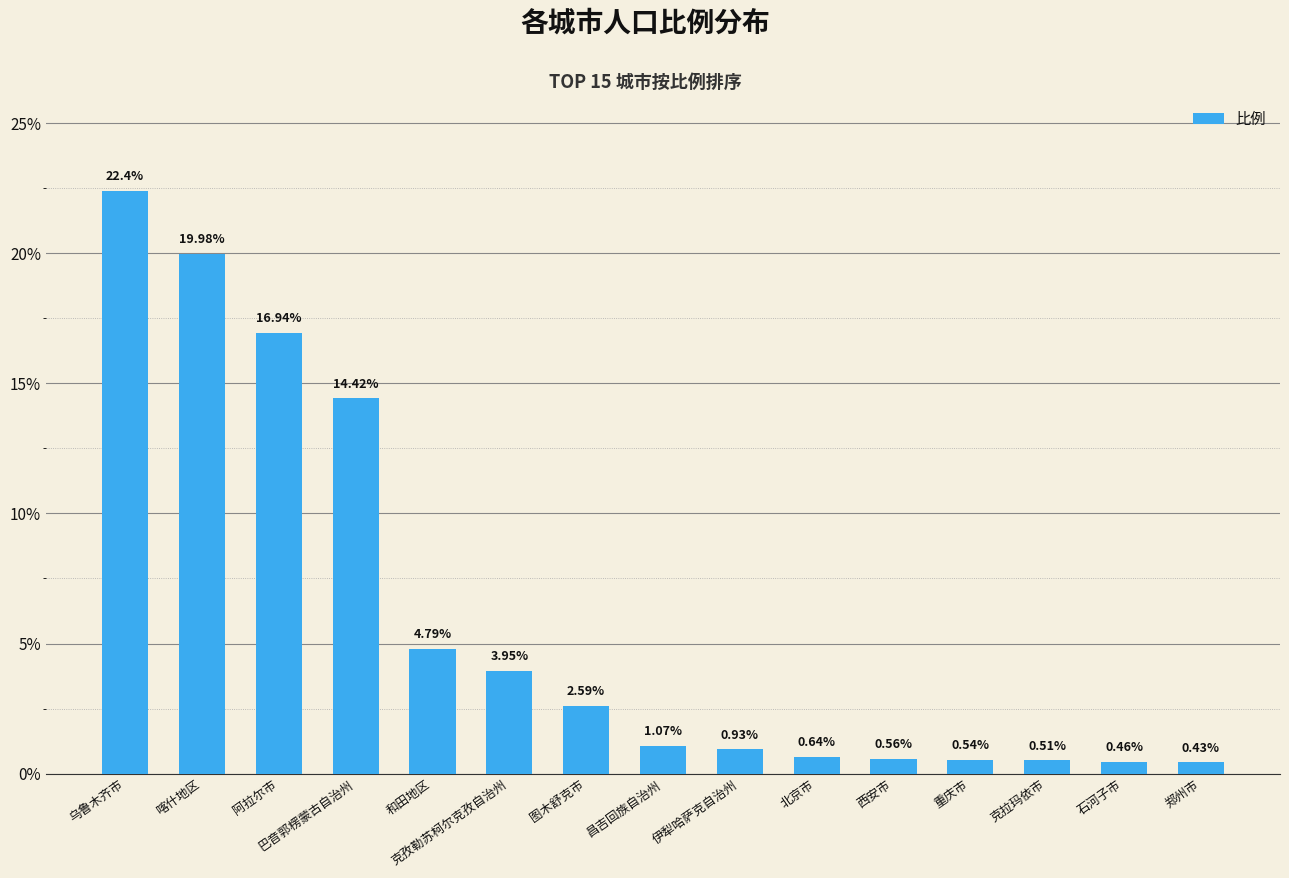

List the labels in order of value, largest first.

乌鲁木齐市, 喀什地区, 阿拉尔市, 巴音郭楞蒙古自治州, 和田地区, 克孜勒苏柯尔克孜自治州, 图木舒克市, 昌吉回族自治州, 伊犁哈萨克自治州, 北京市, 西安市, 重庆市, 克拉玛依市, 石河子市, 郑州市